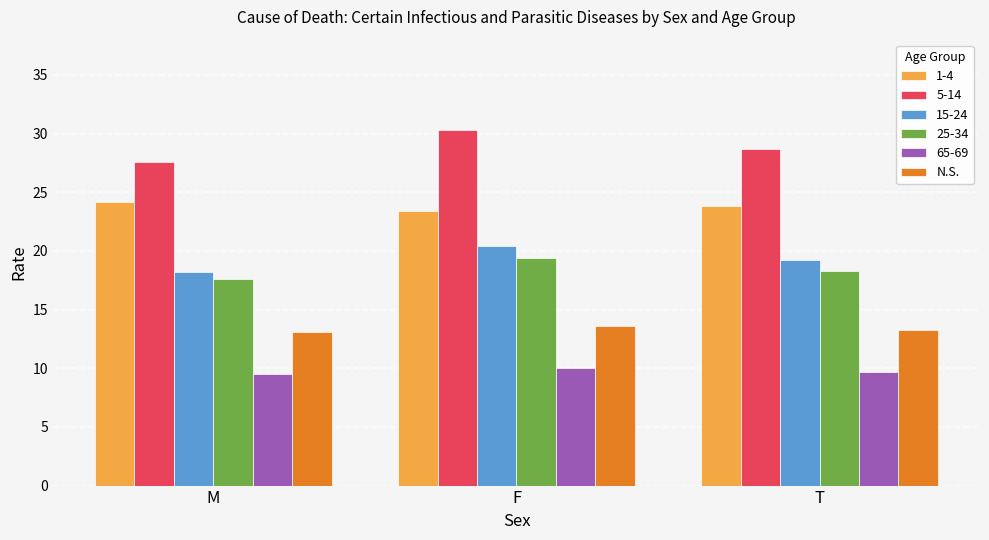

Are the bars grouped side by side (vs. stacked)?

Yes